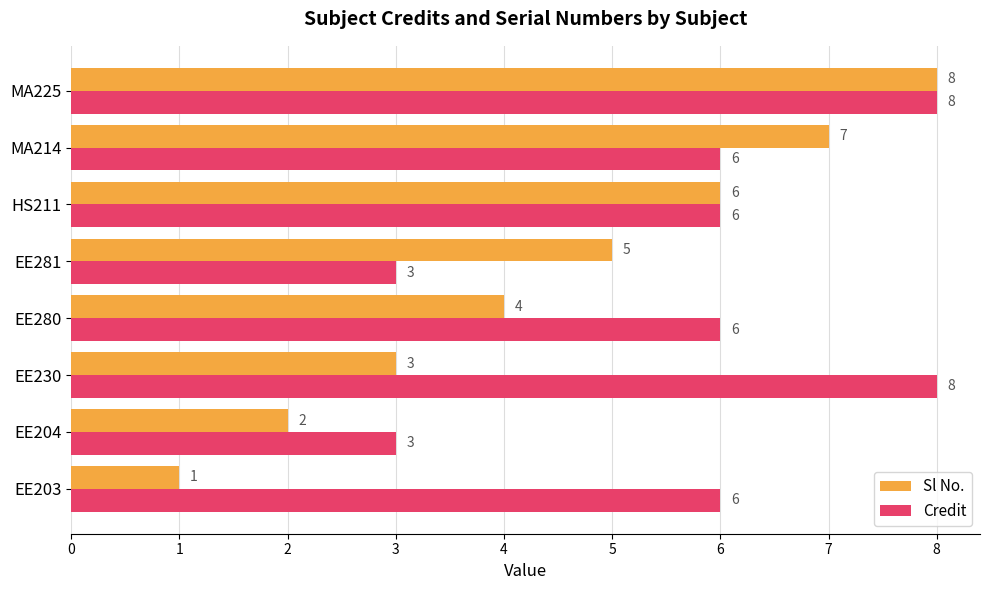

At which category is the sum across all series the highest?

MA225